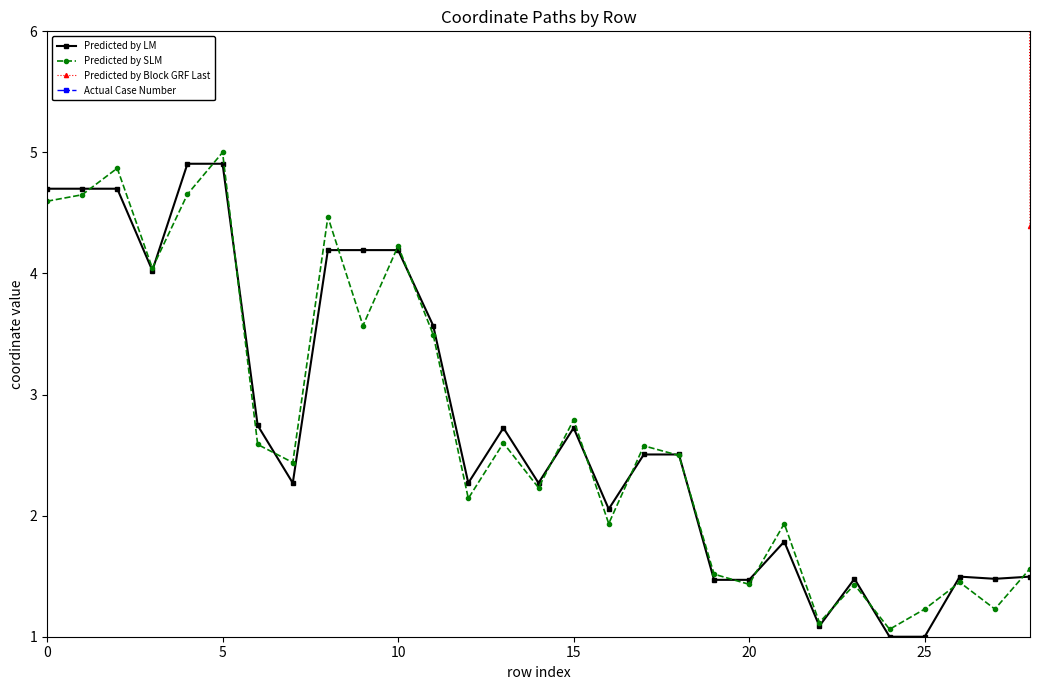

List the series in order of their peak value, lowest first.

Predicted by LM, Predicted by SLM, Actual Case Number, Predicted by Block GRF Last